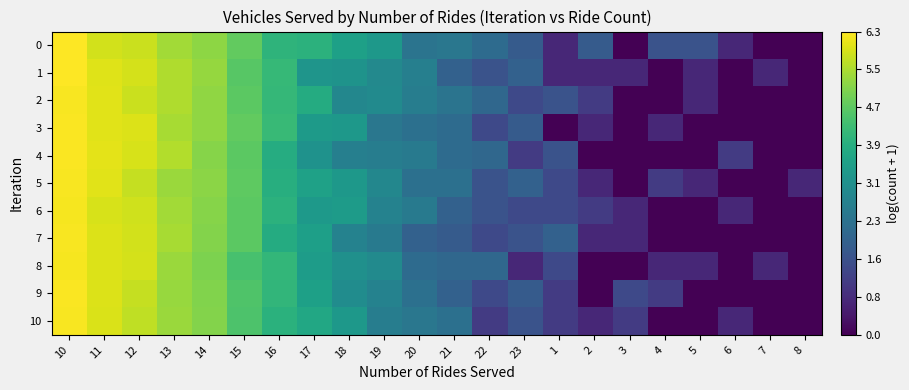

What is the maximum value shown in the chart?

6.3